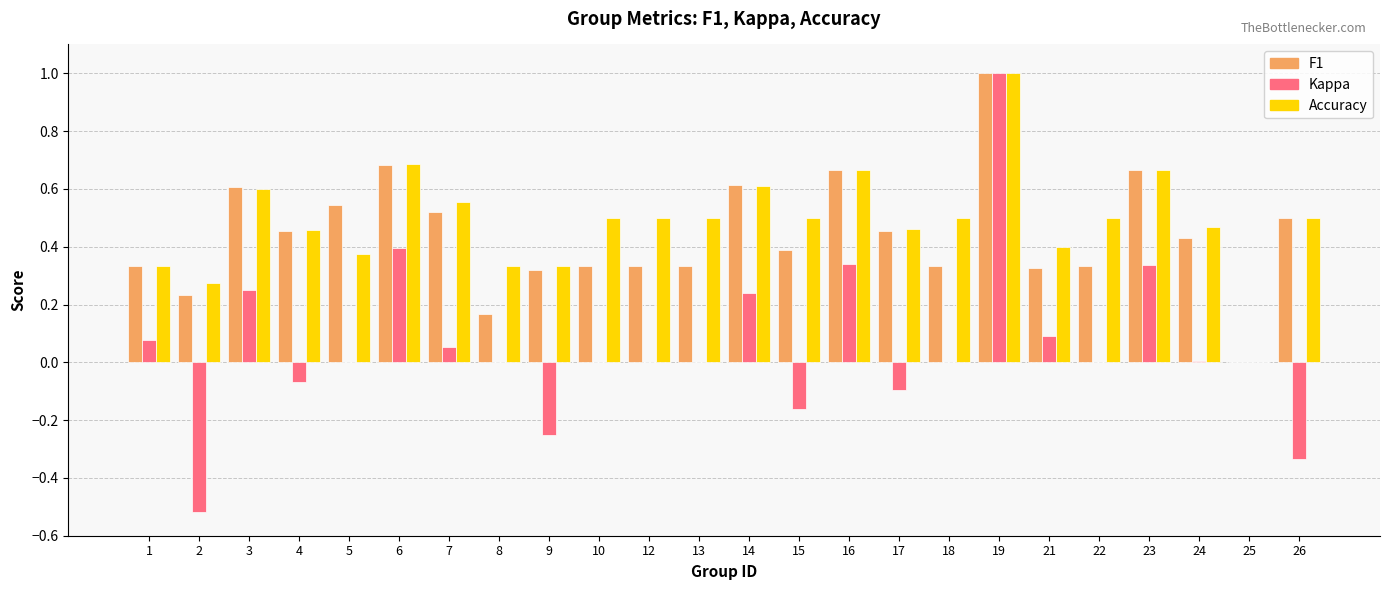

What is the maximum value shown in the chart?

1.0